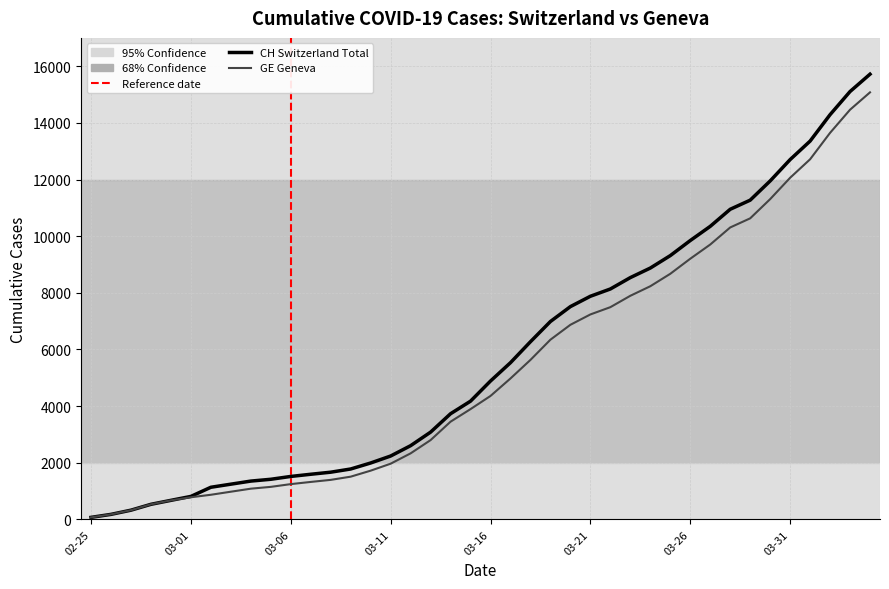

True or false: GE and CH intersect in this chart.

False